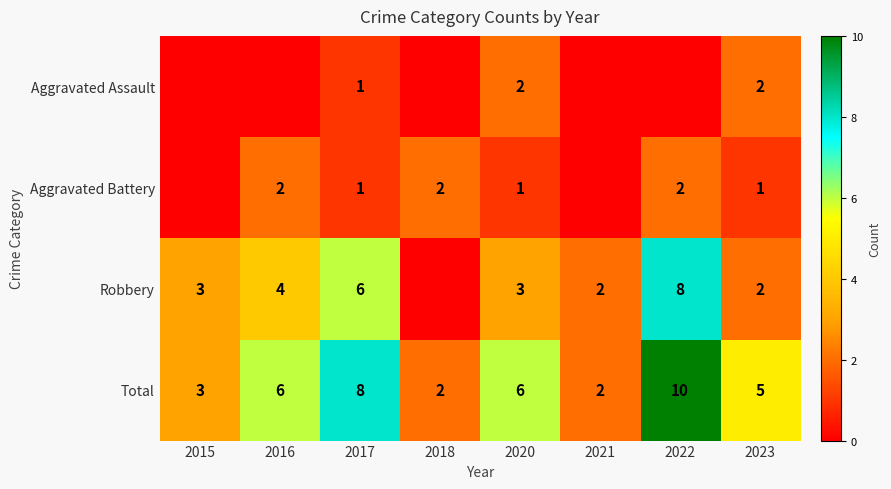

True or false: Aggravated Battery has a value of 1 at 2017.

True